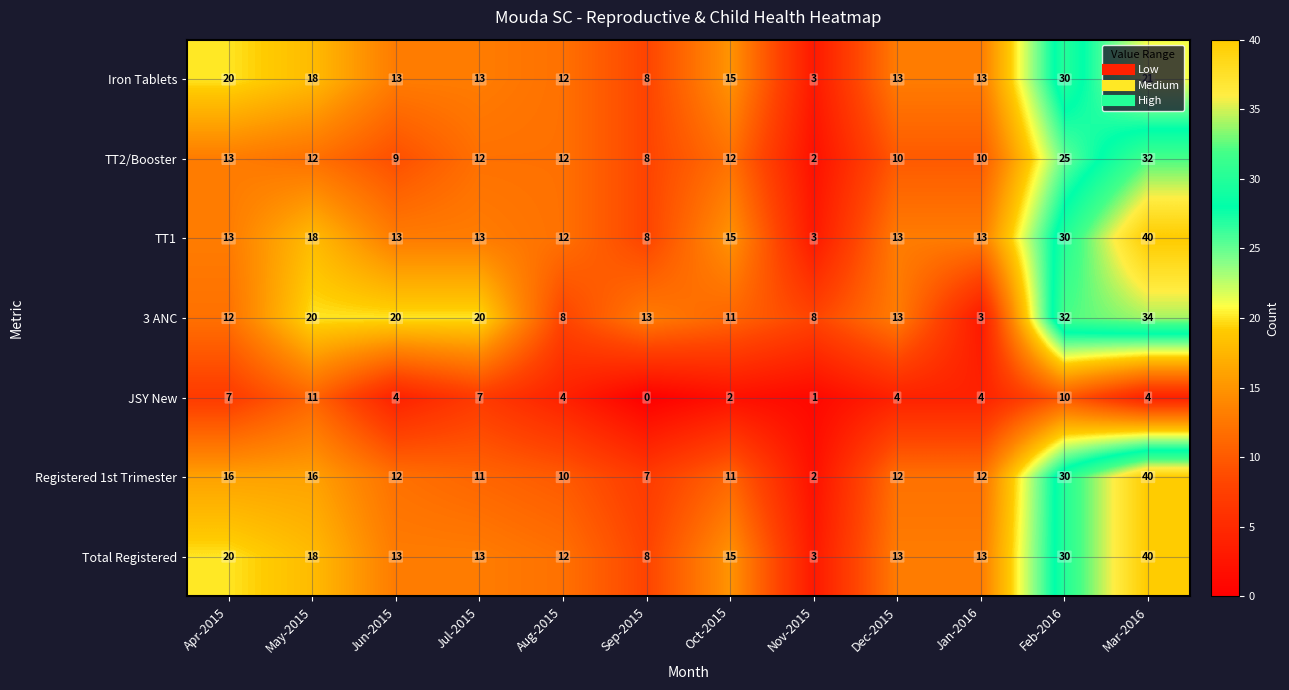

What is the maximum value for TT1?

40